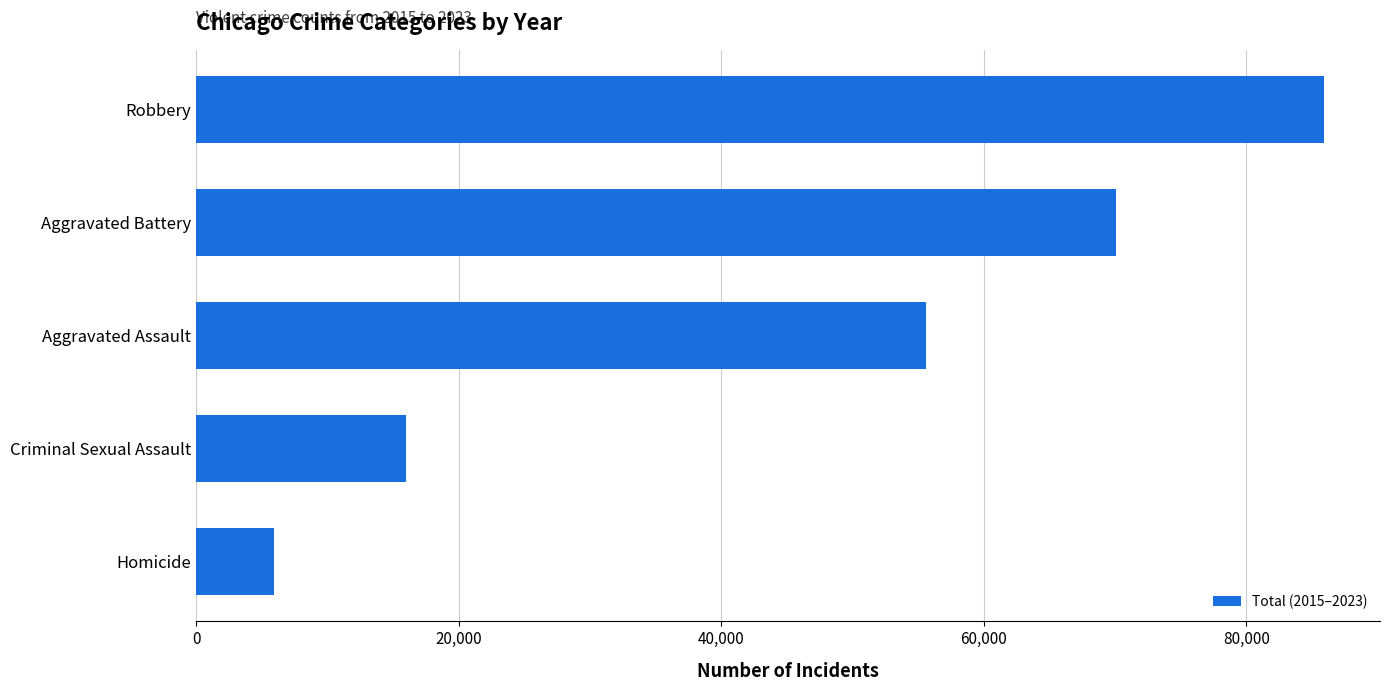

What is the difference between the second highest and minimum values?

64158